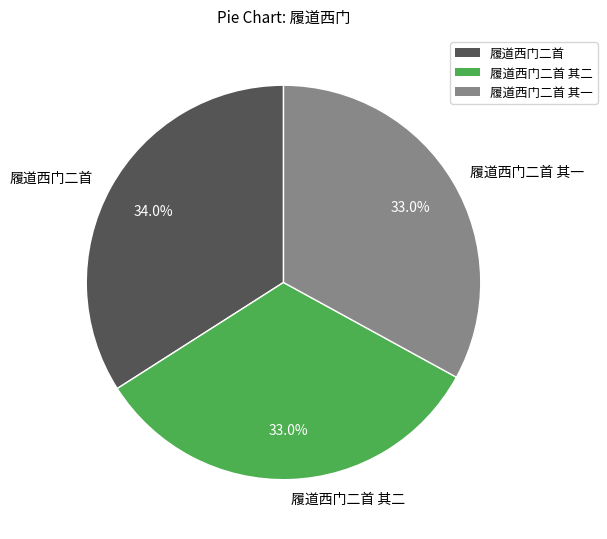

What is the largest slice in the pie chart?

履道西门二首